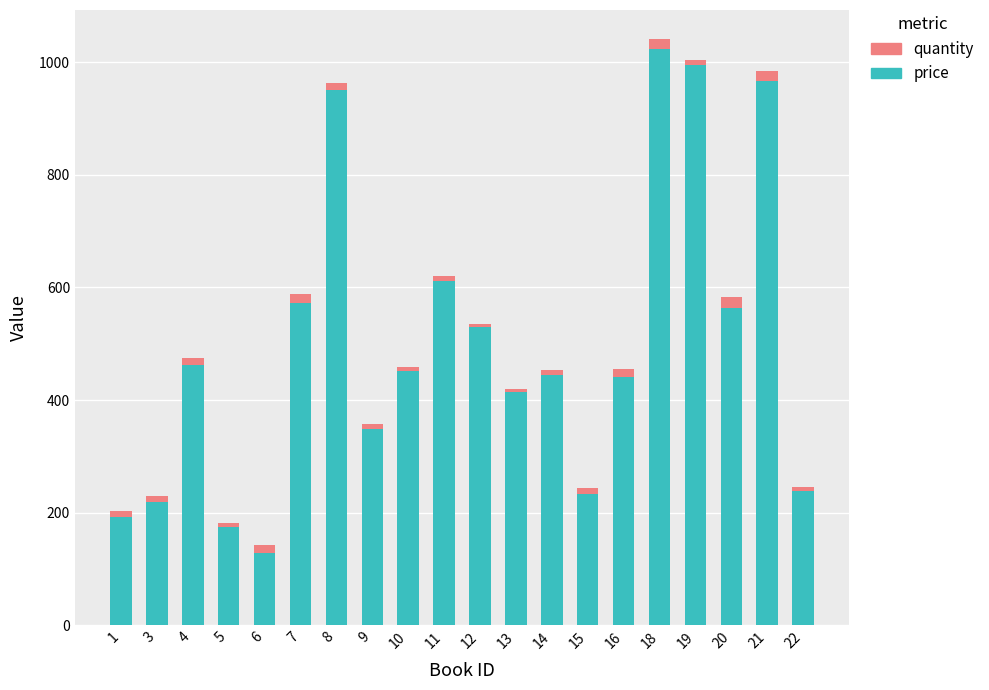

What is the difference between the price values at 19 and 8?

44